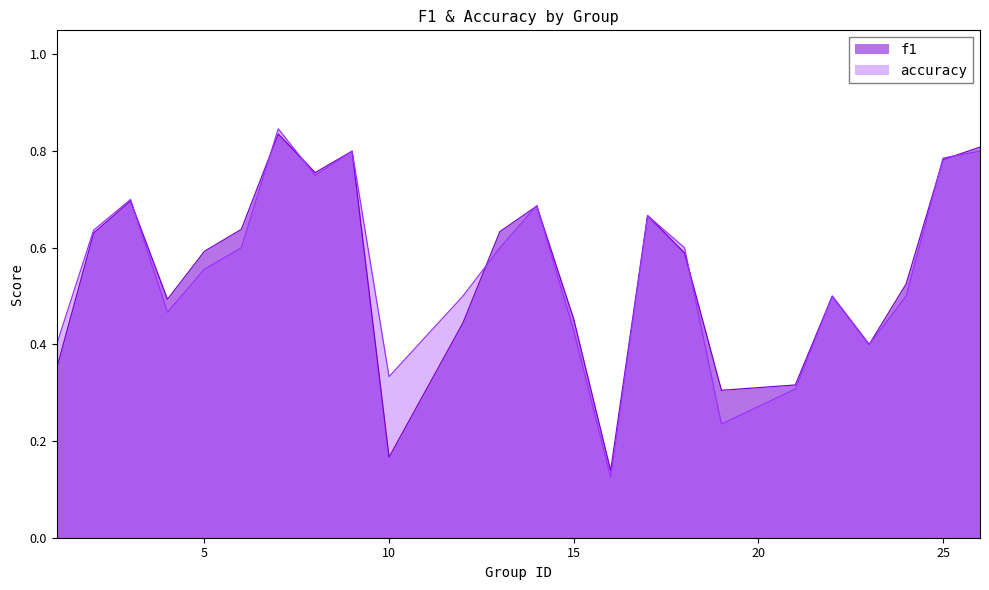

Where is accuracy nearest to the value 0?

16